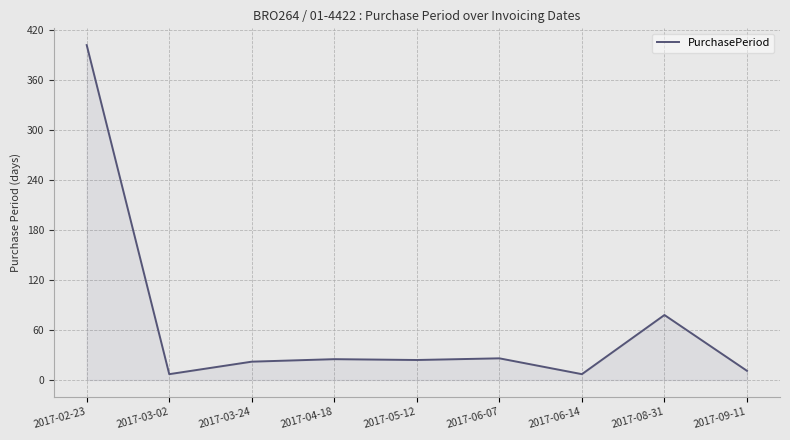

What is the approximate value at 2017-03-24, to the nearest 10?

20